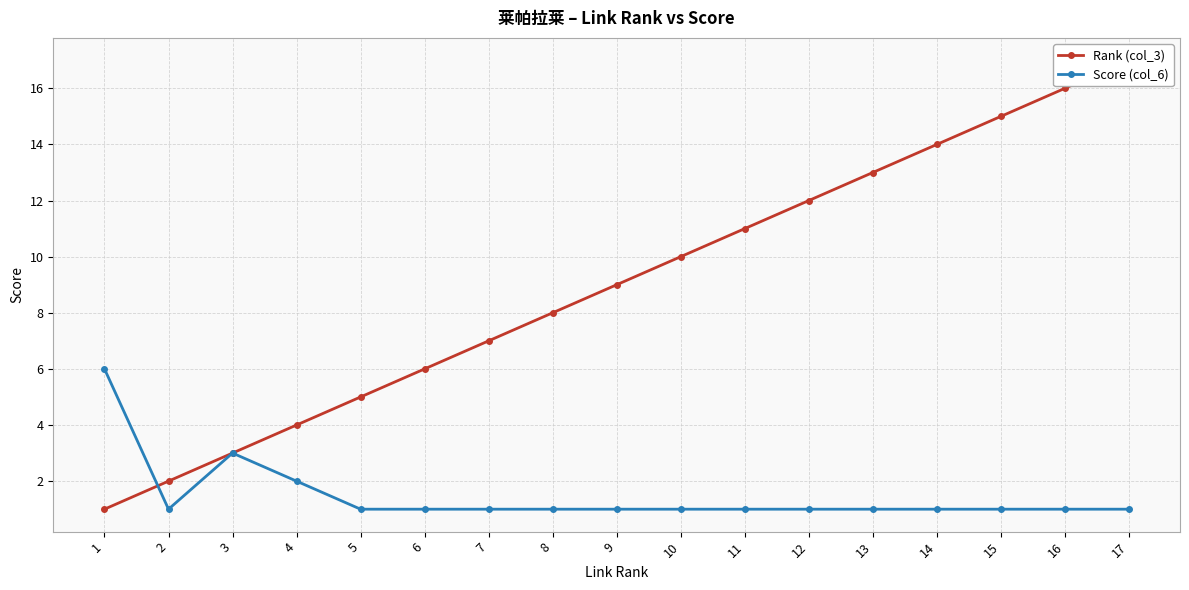

True or false: Score (col_6) has a value of 3 at 4.

False